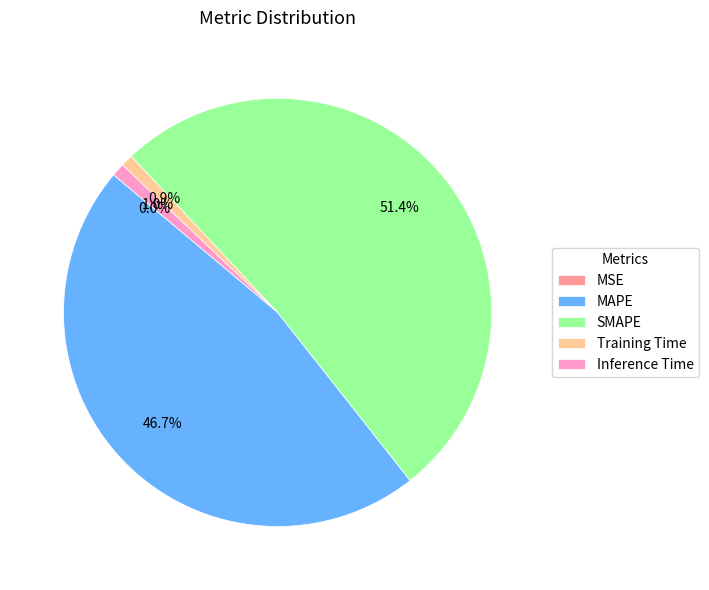

Which has a higher value, Training Time or MAPE?

MAPE